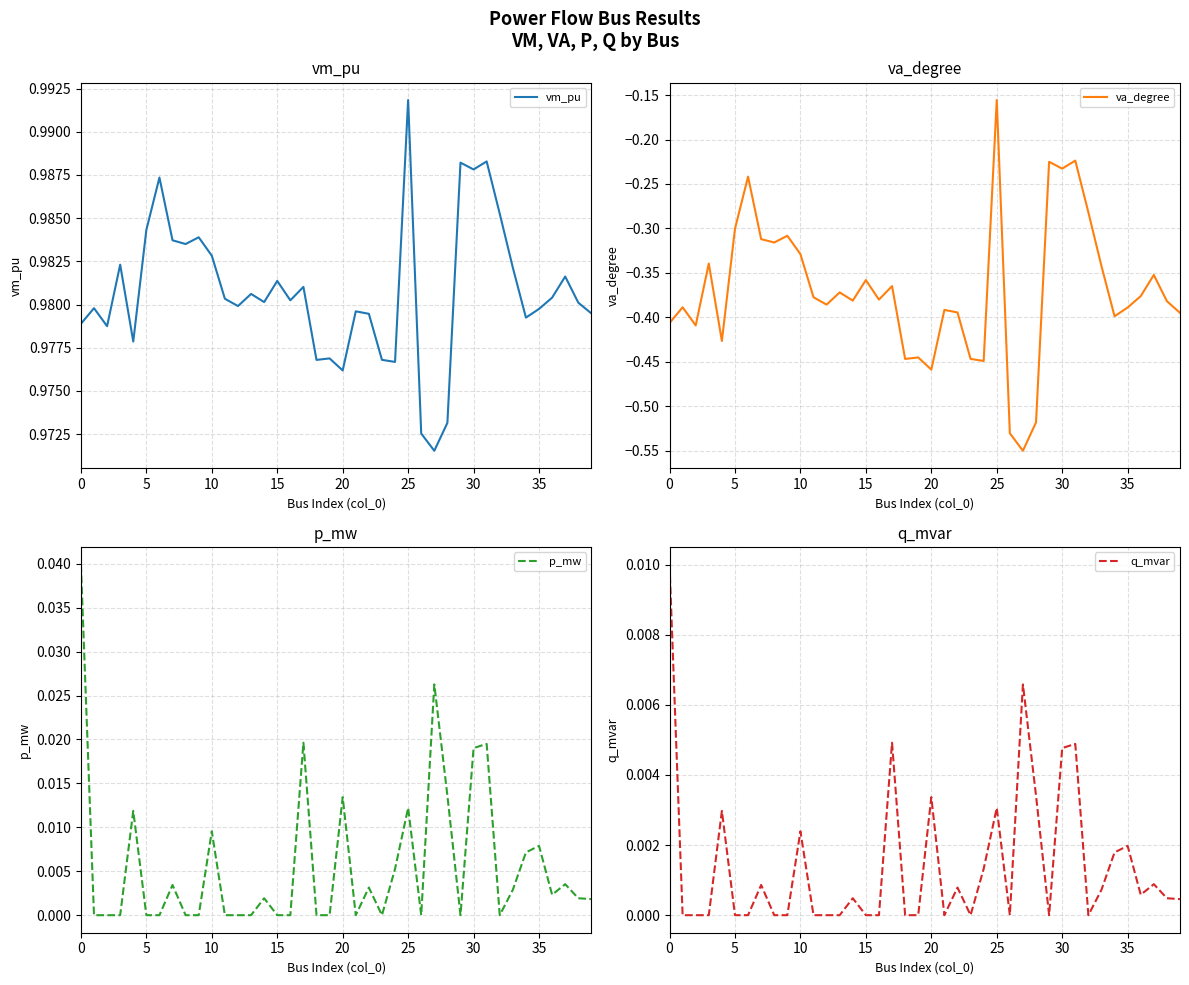

Where is va_degree nearest to the value 0?

25